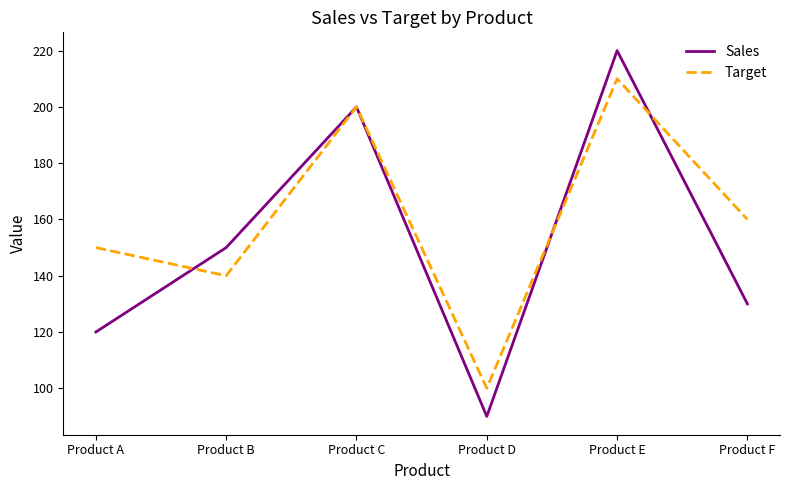

What is the sum of all Sales values?

910